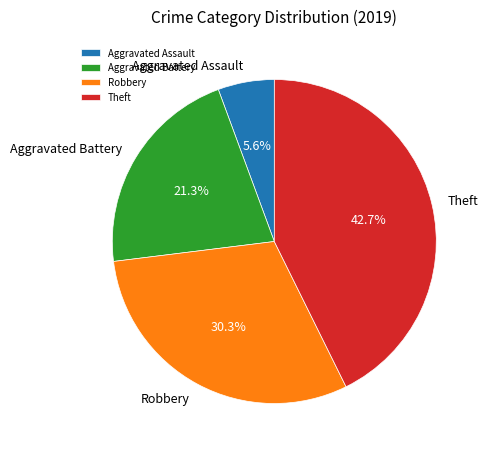

What is the largest slice in the pie chart?

Theft